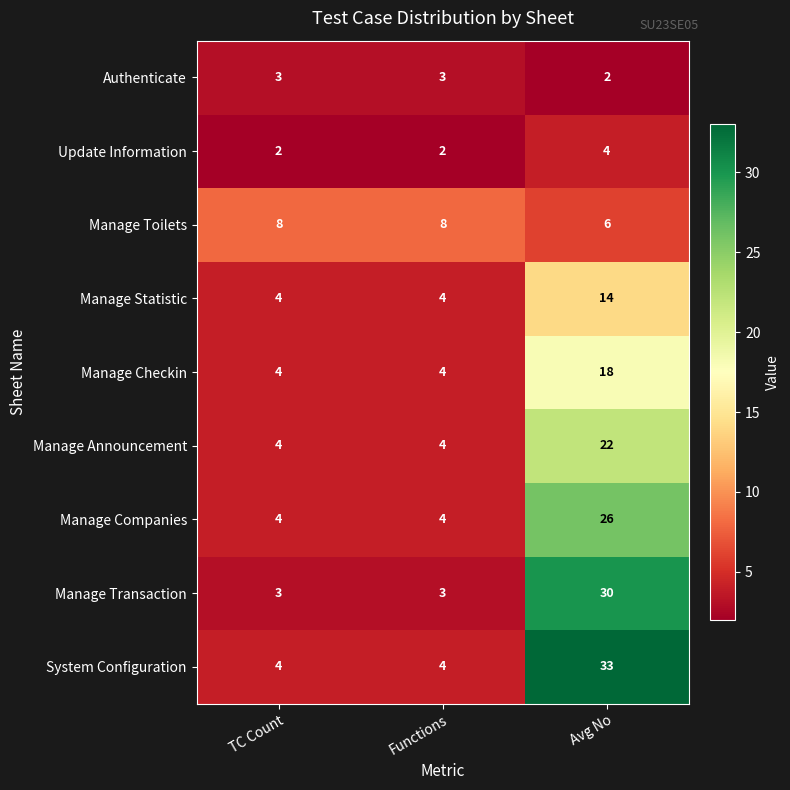

How many categories are shown in the chart?

3